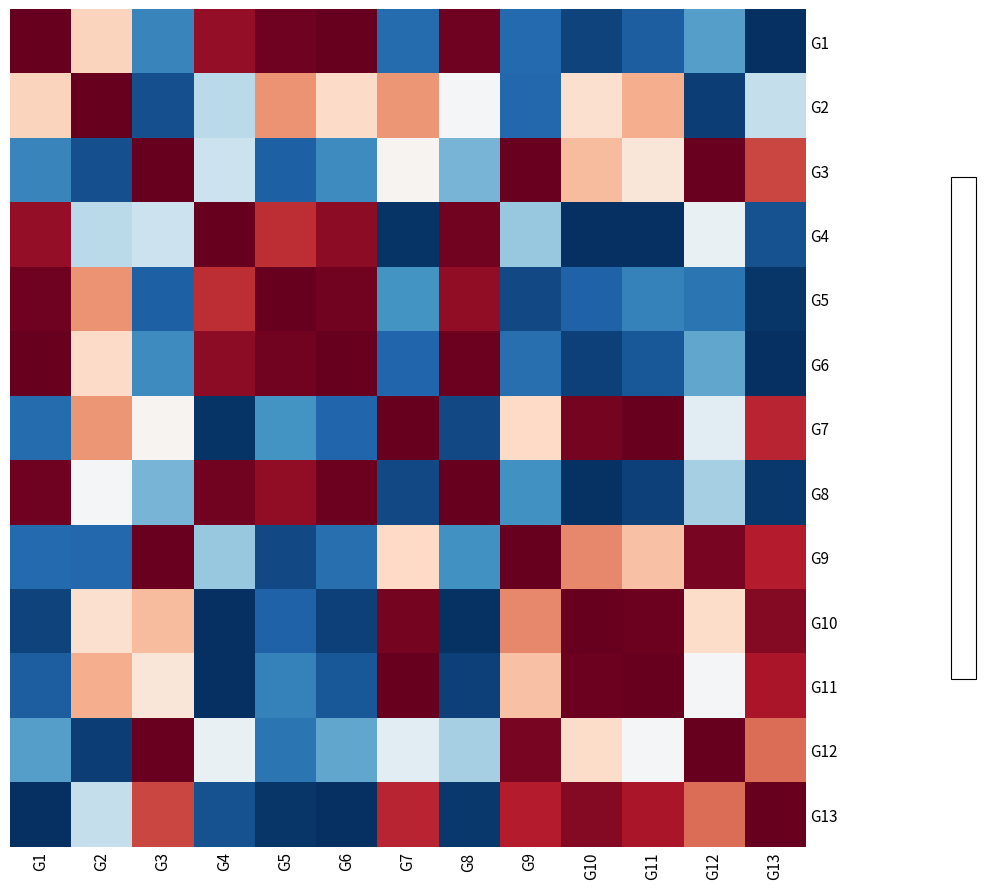

Reading left to right, extract all data points from this chart.

G1: G1=1.0	G2=0.2	G3=-0.7	G4=0.9	G5=1.0	G6=1.0	G7=-0.8	G8=1.0	G9=-0.8	G10=-0.9	G11=-0.8	G12=-0.5	G13=-1.0
G2: G1=0.2	G2=1.0	G3=-0.9	G4=-0.3	G5=0.4	G6=0.2	G7=0.4	G8=-0.0	G9=-0.8	G10=0.2	G11=0.4	G12=-0.9	G13=-0.2
G3: G1=-0.7	G2=-0.9	G3=1.0	G4=-0.2	G5=-0.8	G6=-0.6	G7=0.0	G8=-0.5	G9=1.0	G10=0.3	G11=0.1	G12=1.0	G13=0.7
G4: G1=0.9	G2=-0.3	G3=-0.2	G4=1.0	G5=0.7	G6=0.9	G7=-1.0	G8=1.0	G9=-0.4	G10=-1.0	G11=-1.0	G12=-0.1	G13=-0.9
G5: G1=1.0	G2=0.4	G3=-0.8	G4=0.7	G5=1.0	G6=1.0	G7=-0.6	G8=0.9	G9=-0.9	G10=-0.8	G11=-0.7	G12=-0.7	G13=-1.0
G6: G1=1.0	G2=0.2	G3=-0.6	G4=0.9	G5=1.0	G6=1.0	G7=-0.8	G8=1.0	G9=-0.8	G10=-0.9	G11=-0.8	G12=-0.5	G13=-1.0
G7: G1=-0.8	G2=0.4	G3=0.0	G4=-1.0	G5=-0.6	G6=-0.8	G7=1.0	G8=-0.9	G9=0.2	G10=1.0	G11=1.0	G12=-0.1	G13=0.8
G8: G1=1.0	G2=-0.0	G3=-0.5	G4=1.0	G5=0.9	G6=1.0	G7=-0.9	G8=1.0	G9=-0.6	G10=-1.0	G11=-0.9	G12=-0.3	G13=-1.0
G9: G1=-0.8	G2=-0.8	G3=1.0	G4=-0.4	G5=-0.9	G6=-0.8	G7=0.2	G8=-0.6	G9=1.0	G10=0.5	G11=0.3	G12=1.0	G13=0.8
G10: G1=-0.9	G2=0.2	G3=0.3	G4=-1.0	G5=-0.8	G6=-0.9	G7=1.0	G8=-1.0	G9=0.5	G10=1.0	G11=1.0	G12=0.2	G13=0.9
G11: G1=-0.8	G2=0.4	G3=0.1	G4=-1.0	G5=-0.7	G6=-0.8	G7=1.0	G8=-0.9	G9=0.3	G10=1.0	G11=1.0	G12=-0.0	G13=0.8
G12: G1=-0.5	G2=-0.9	G3=1.0	G4=-0.1	G5=-0.7	G6=-0.5	G7=-0.1	G8=-0.3	G9=1.0	G10=0.2	G11=-0.0	G12=1.0	G13=0.6
G13: G1=-1.0	G2=-0.2	G3=0.7	G4=-0.9	G5=-1.0	G6=-1.0	G7=0.8	G8=-1.0	G9=0.8	G10=0.9	G11=0.8	G12=0.6	G13=1.0